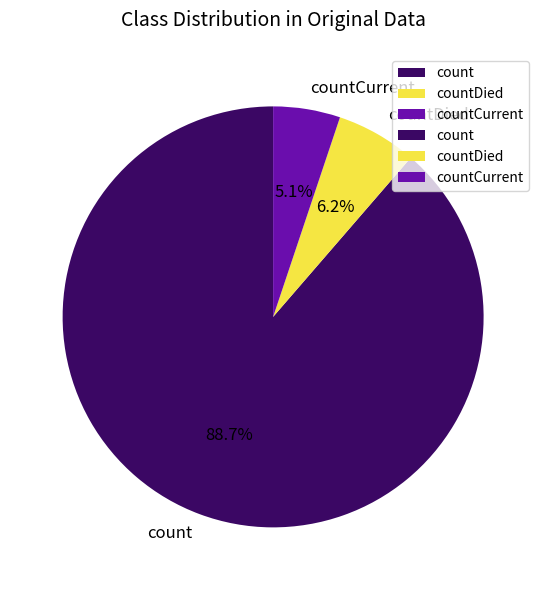

To the nearest percent, what percentage of the pie is count?

89%